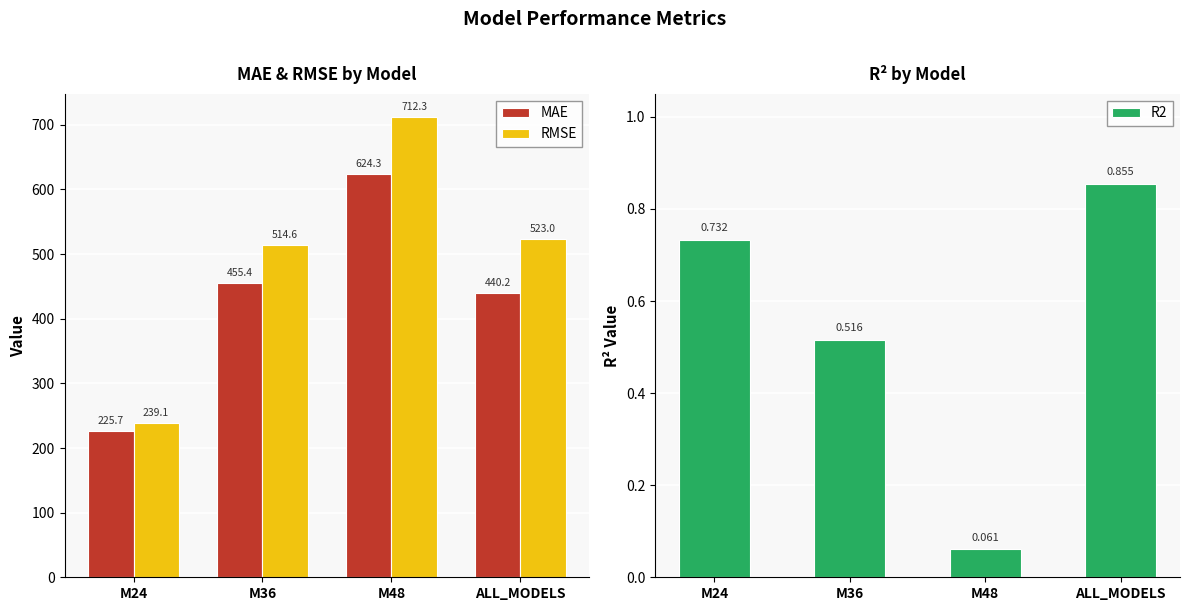

Which series has the largest range (max minus min)?

RMSE